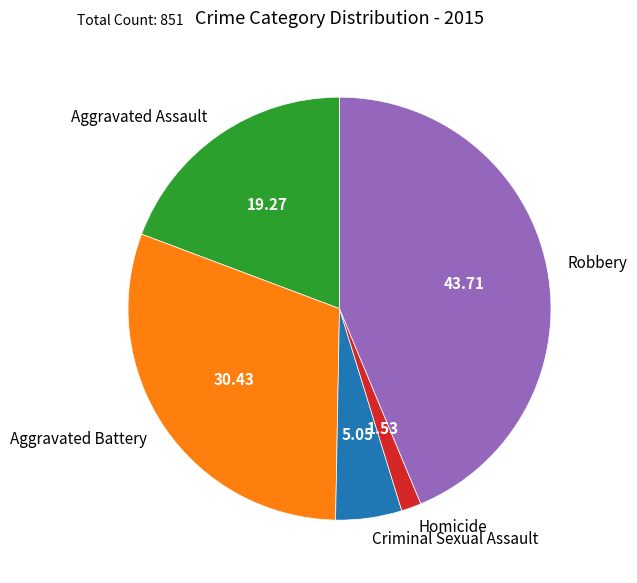

Rank the categories by value from highest to lowest.

Robbery, Aggravated Battery, Aggravated Assault, Criminal Sexual Assault, Homicide